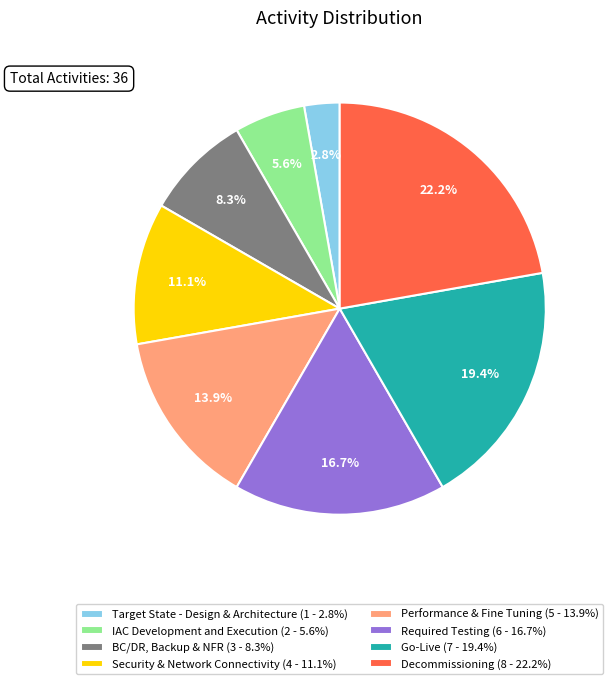

True or false: BC/DR, Backup & NFR accounts for 8% of the total.

True